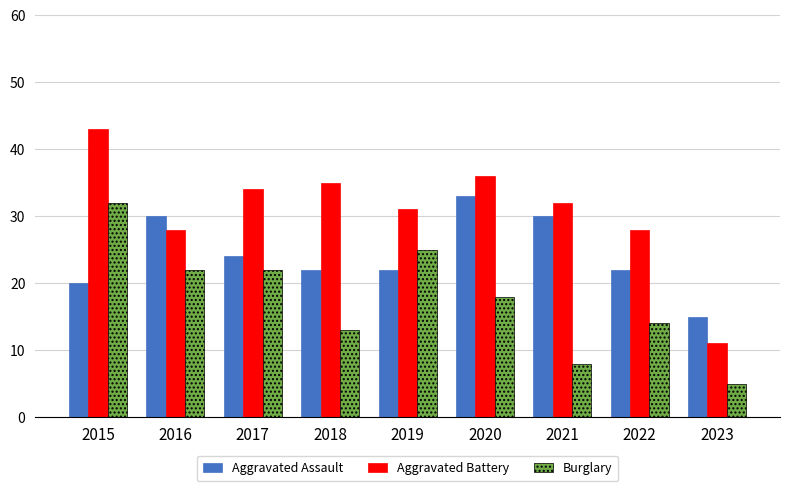

Which series has the largest total across all categories?

Aggravated Battery